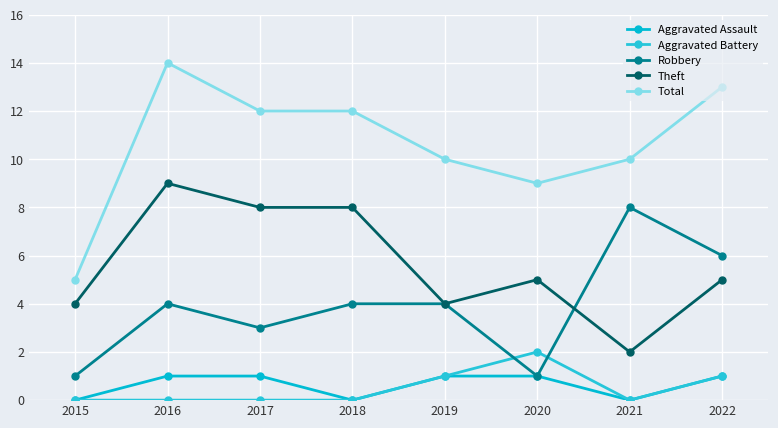

At how many categories does at least one series exceed 3?

8